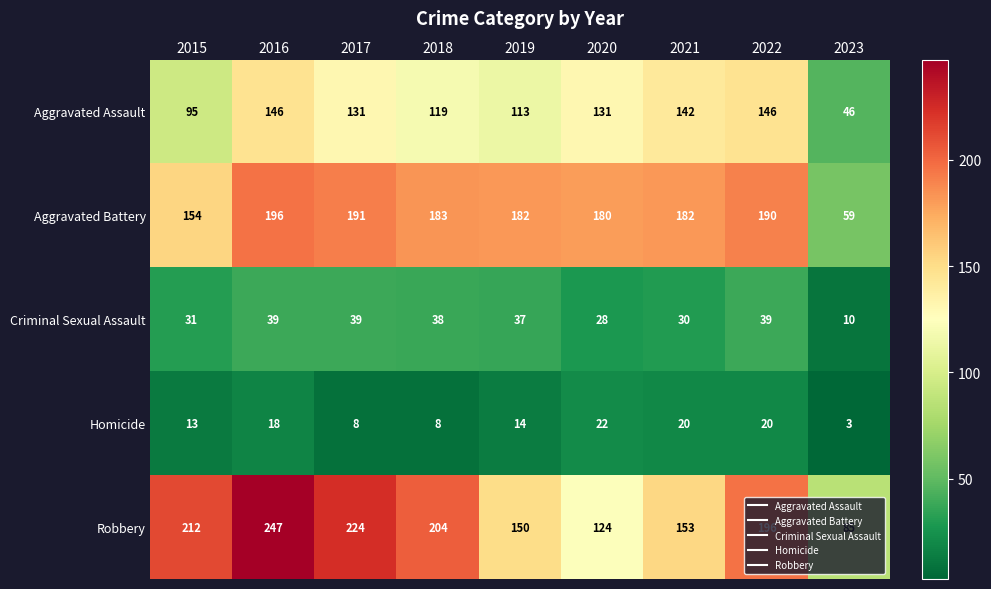

Which series has the largest total across all categories?

Robbery